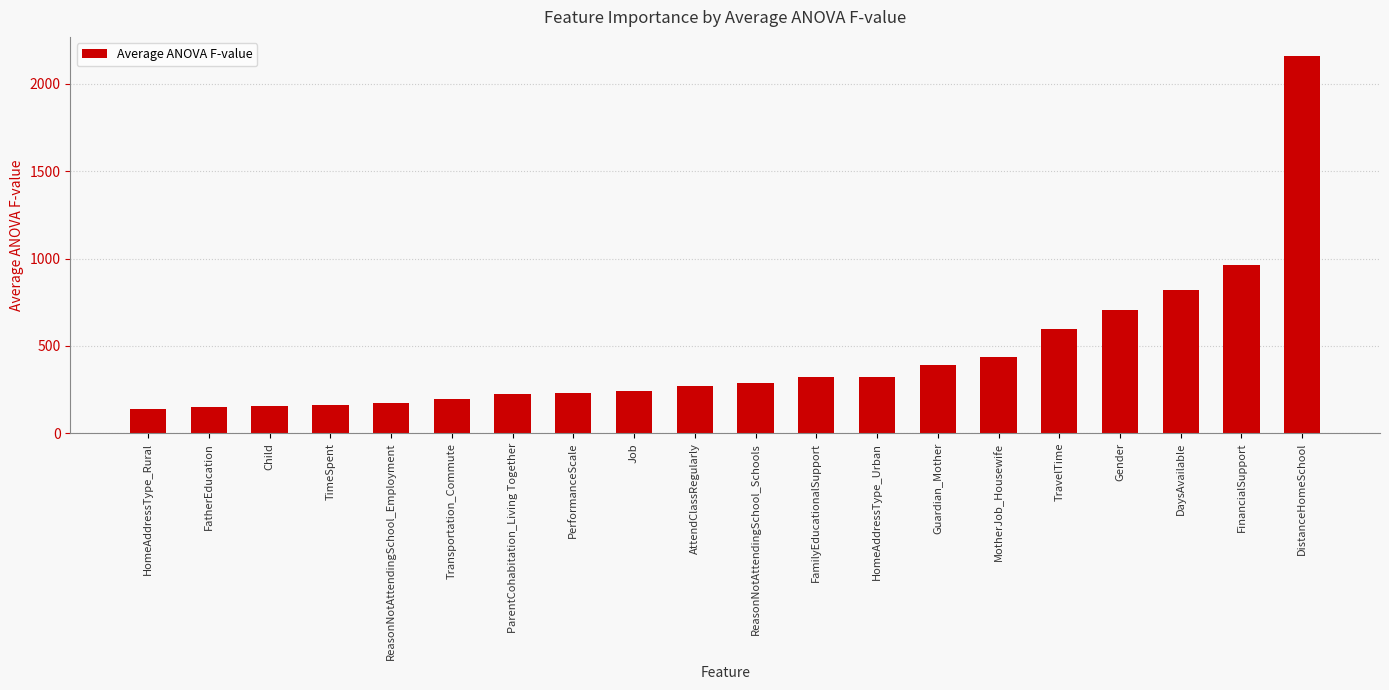

The chart shows a value of 388.5 at Guardian_Mother. True or false?

True